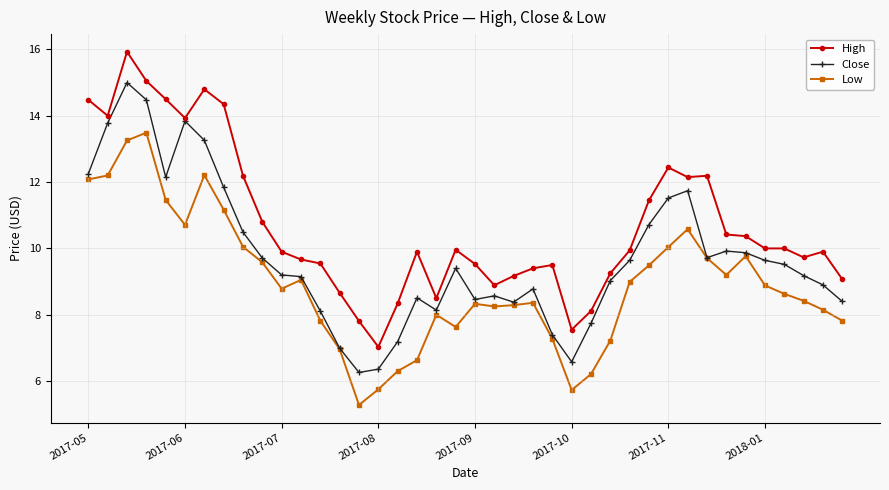

What is the value of the High point at the 38th from the left?

9.7